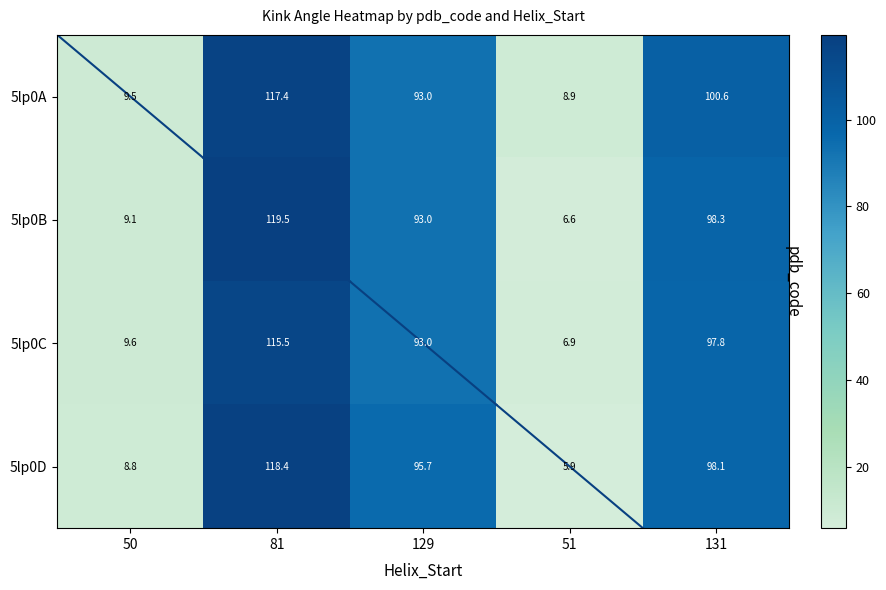

What is the difference between the highest and lowest values at 81?

4.0